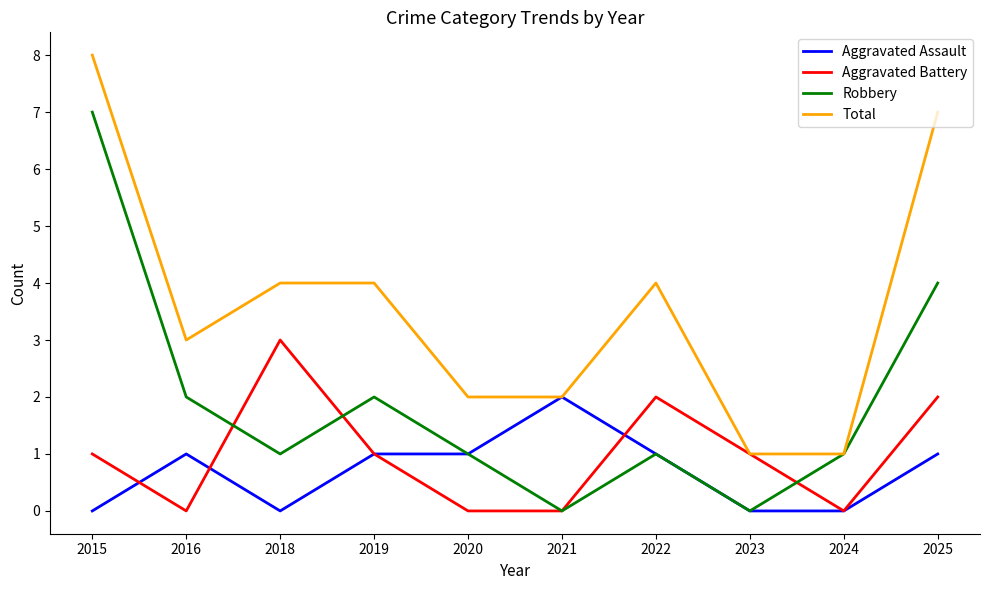

True or false: Robbery has a value of 3 at 2021.

False